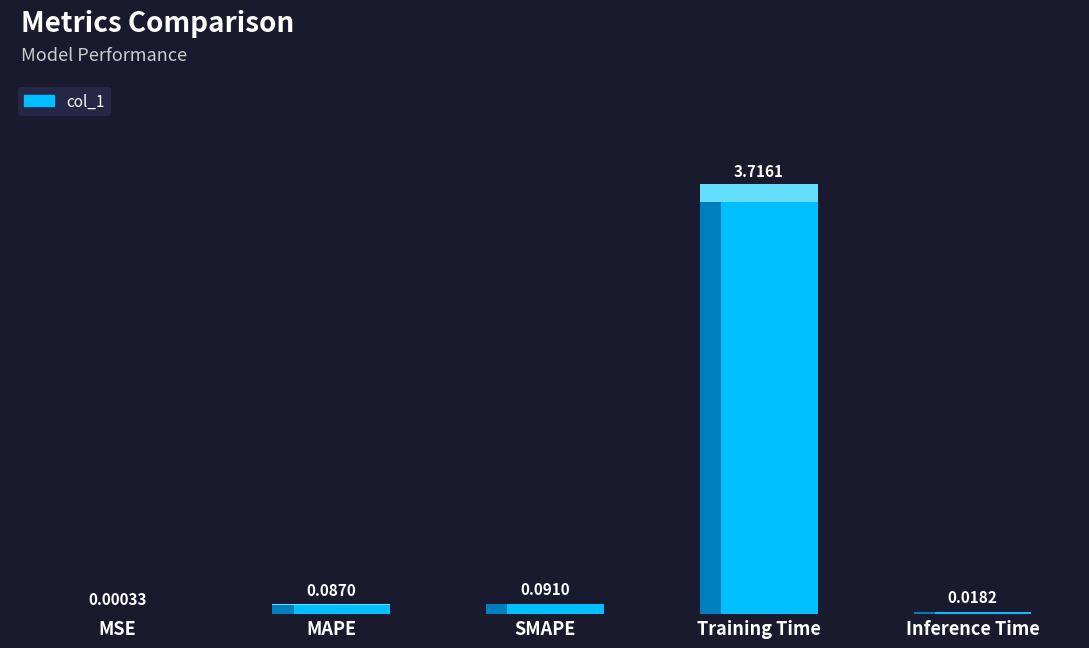

Which label corresponds to the largest value in the chart?

Training Time